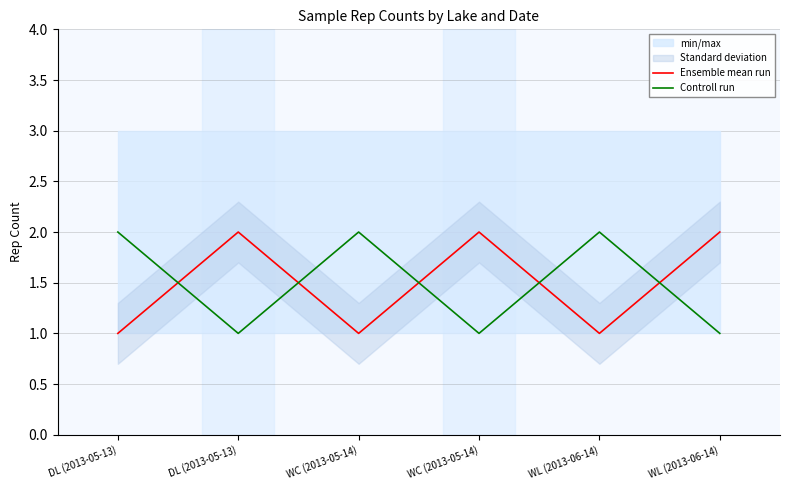

What is the approximate value of Ensemble mean run at WL (2013-06-14)?

2